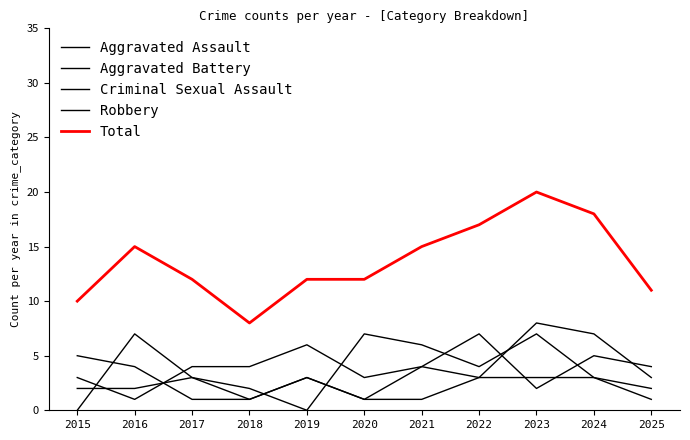

Is the value of Aggravated Battery at 2015 greater than the value of Aggravated Assault at 2020?

Yes